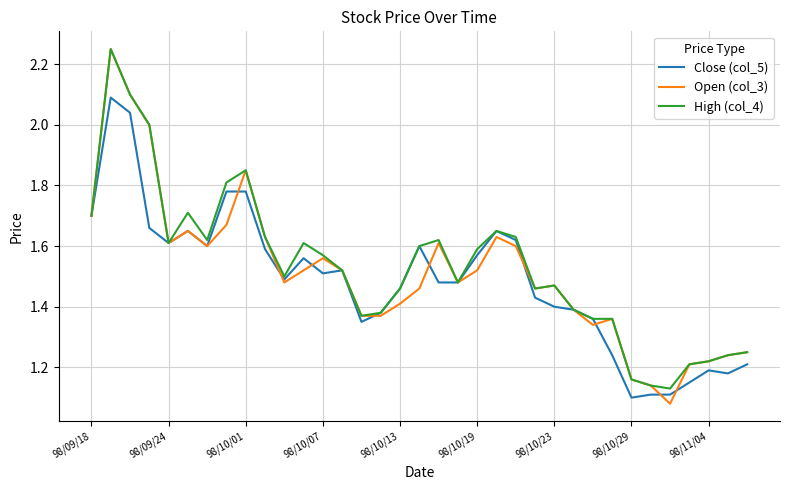

Which series has the widest spread of values?

Open (col_3)